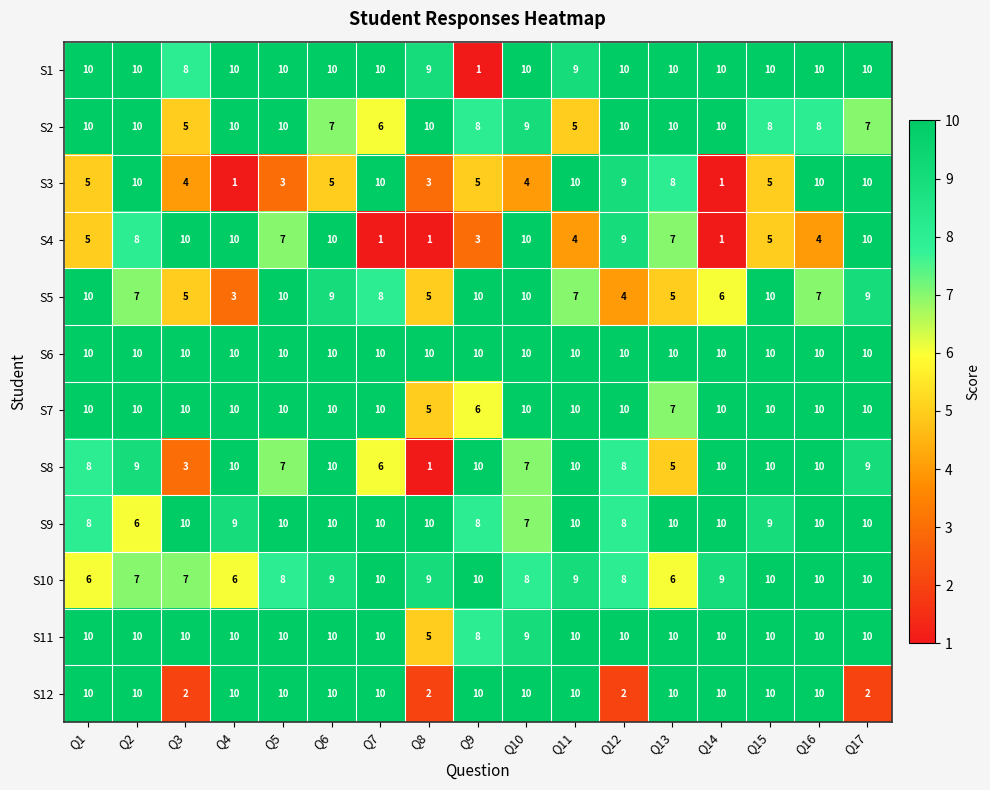

What is the total value across all series at Q15?

107